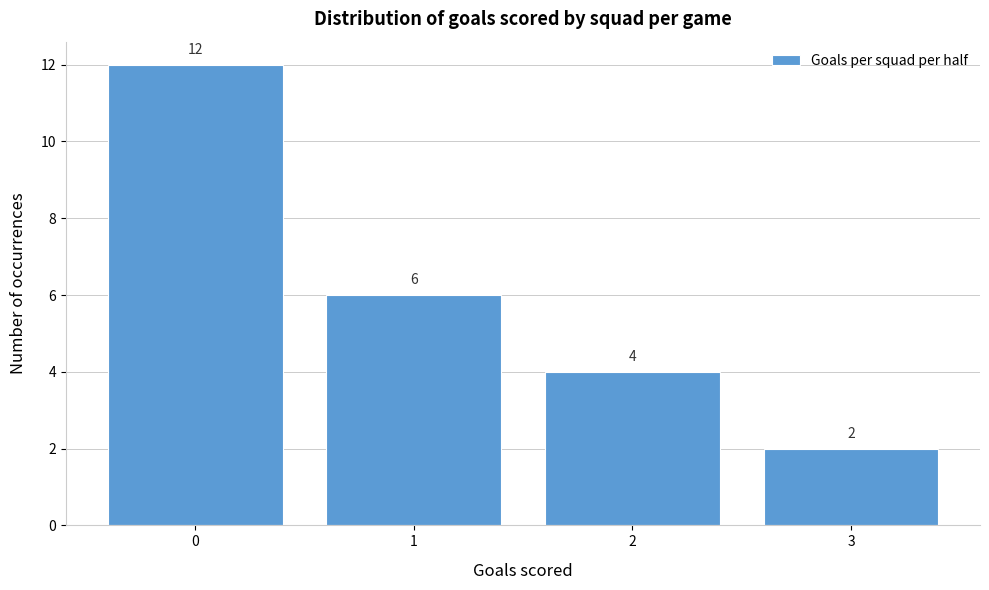

Reading right to left, extract all data points from this chart.

3=2	2=4	1=6	0=12